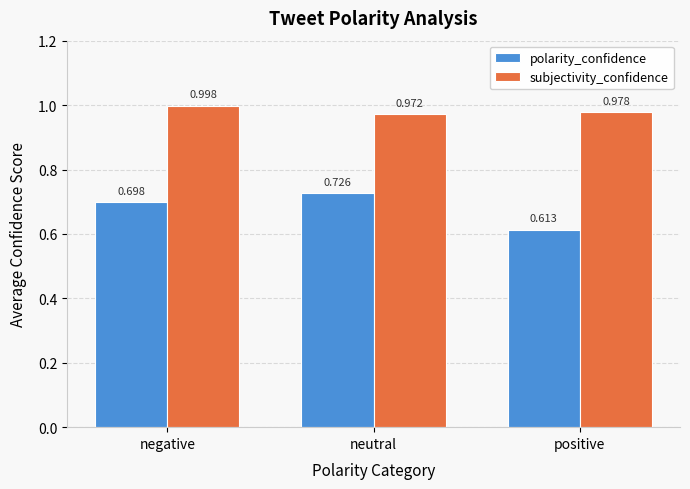

Rank the categories by polarity_confidence value from highest to lowest.

neutral, negative, positive